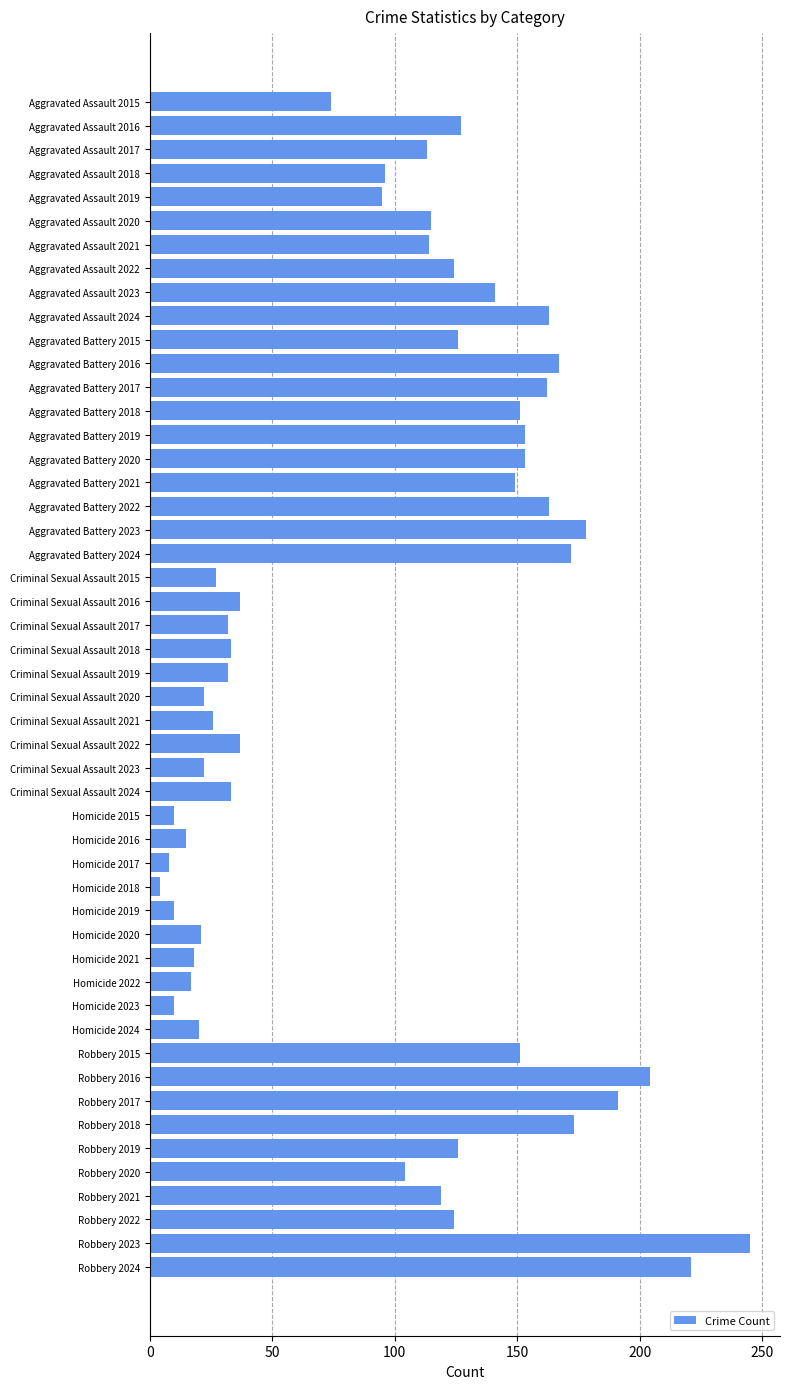

What is the maximum value shown in the chart?

245